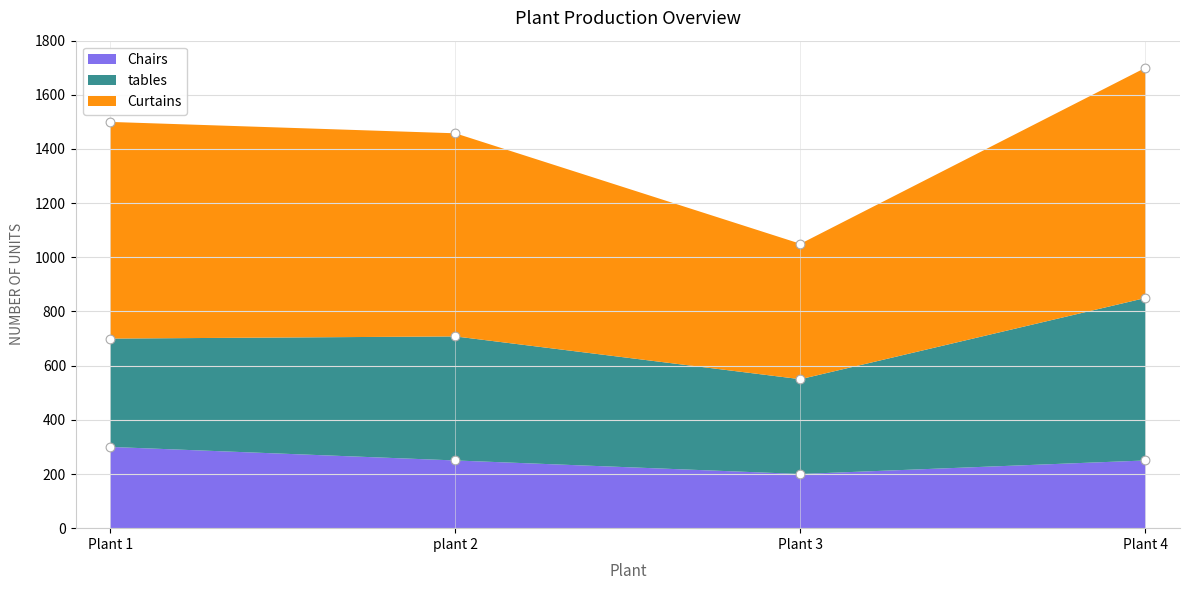

Which series contains the lowest Y value?

Chairs